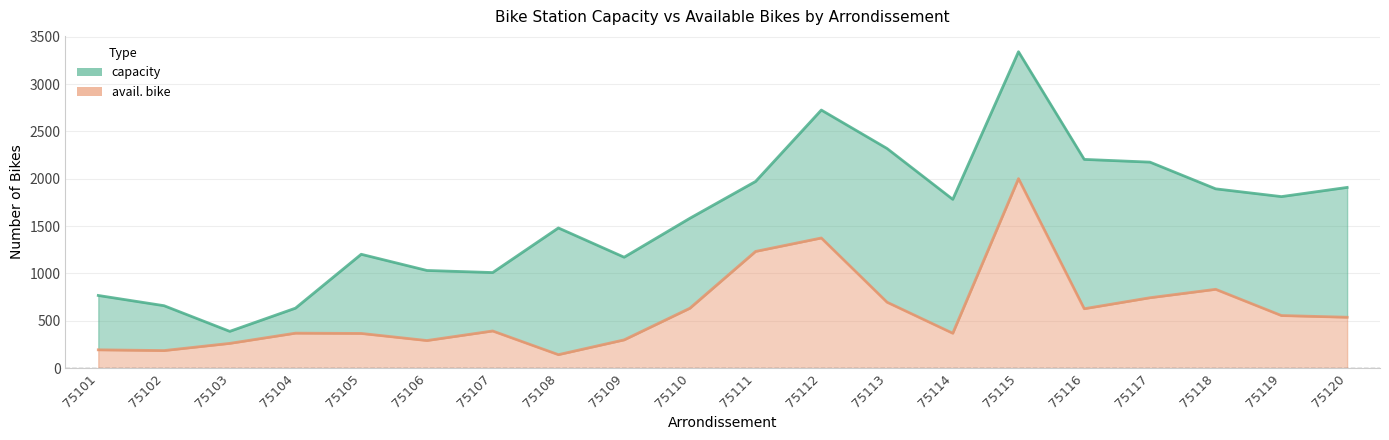

What is the value of the avail. bike point at the 16th from the left?

628